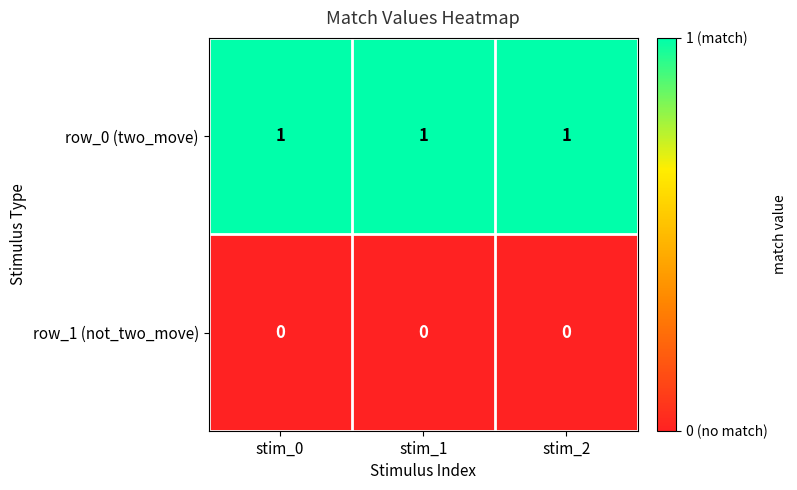

Which series has the largest total across all categories?

row_0 (two_move)